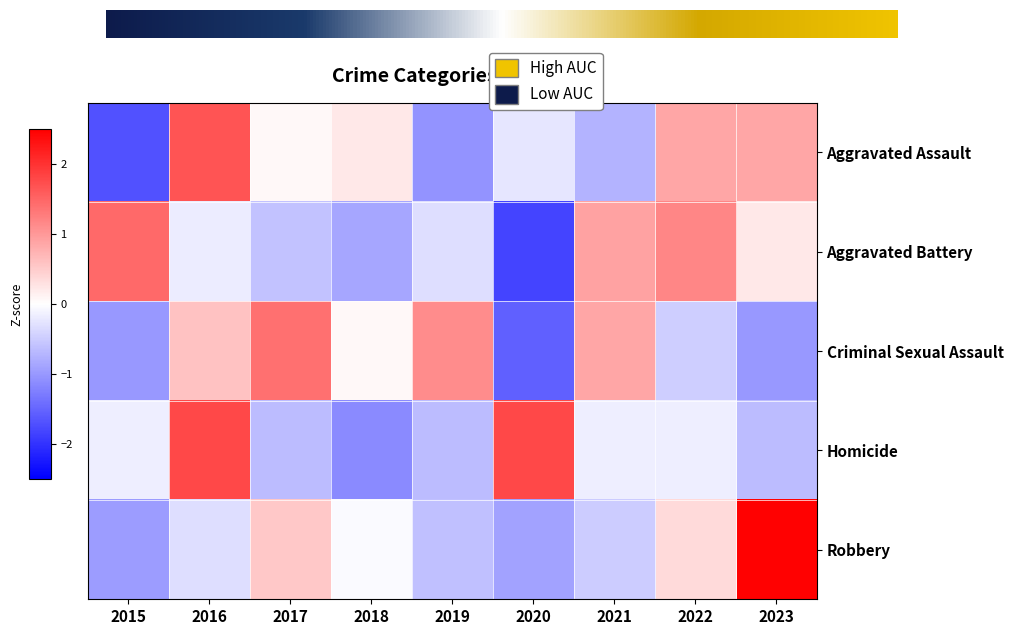

What is the difference between the maximum and second lowest values in the Homicide series?

2.4